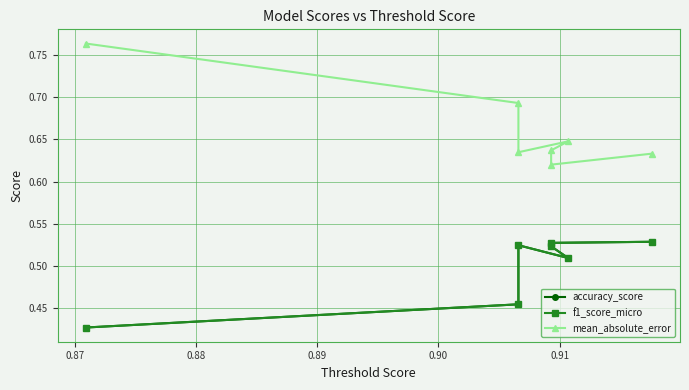

What is the value of the mean_absolute_error point at the 7th from the left?

0.6